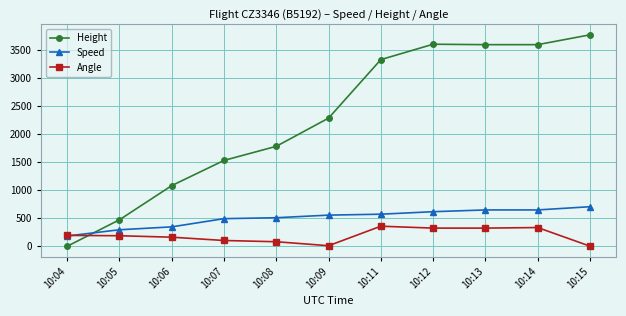

The value of Height at 10:07 is 502.5. True or false?

False